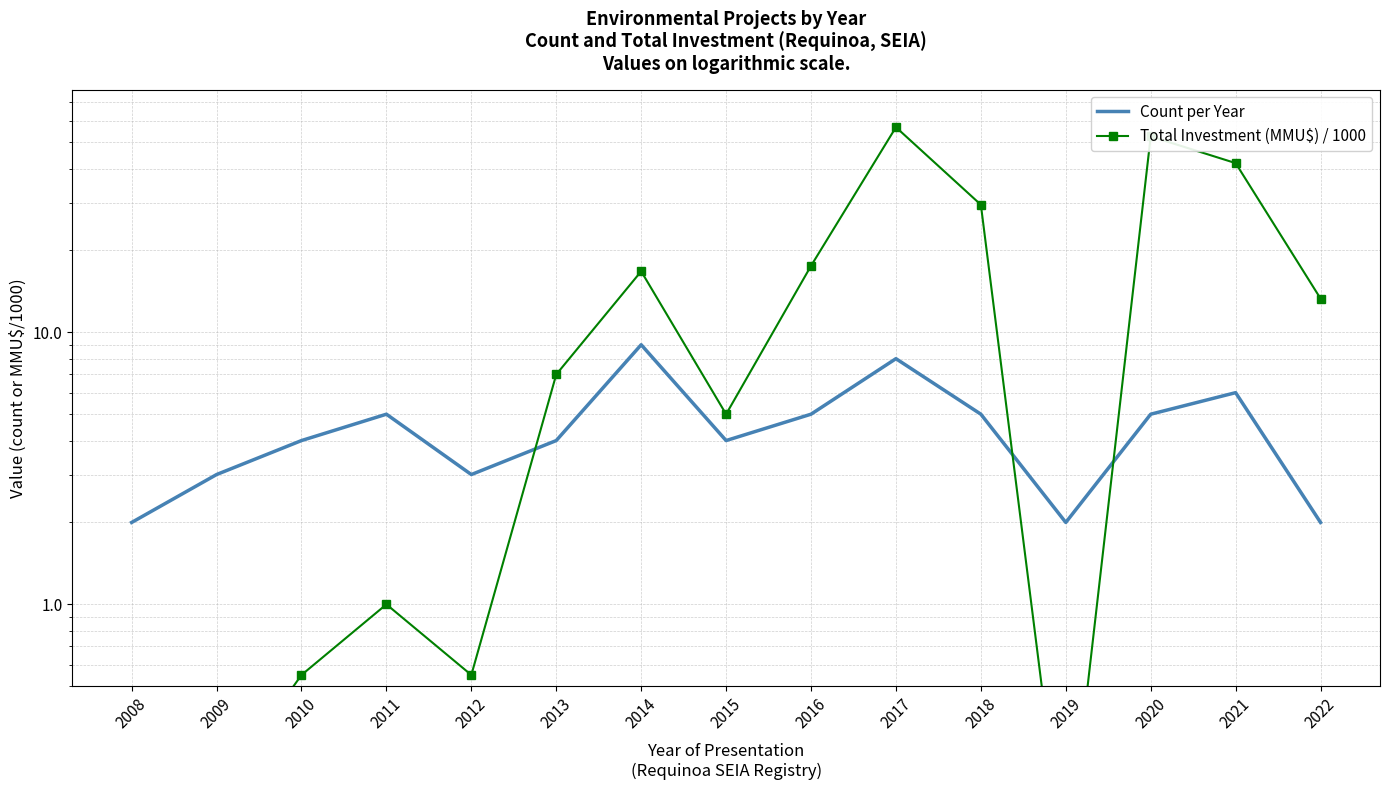

Which series has the widest spread of values?

Total Investment (MMU$) / 1000